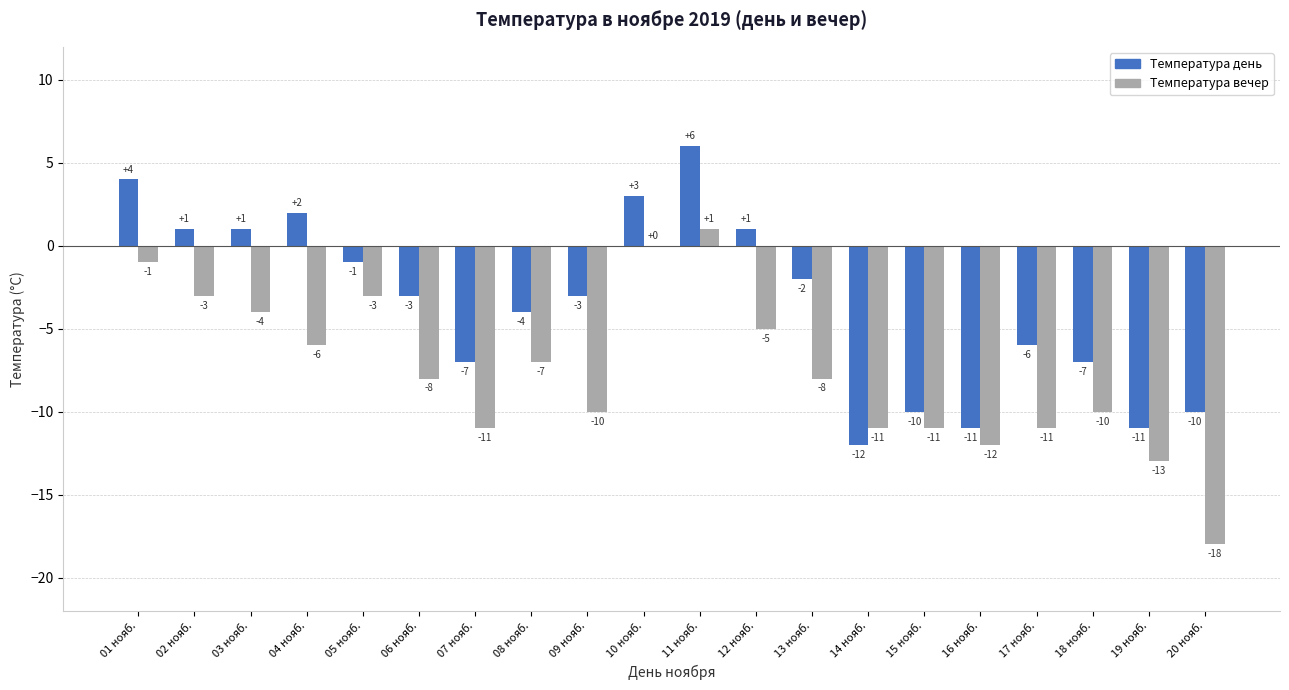

Are the bars grouped side by side (vs. stacked)?

Yes